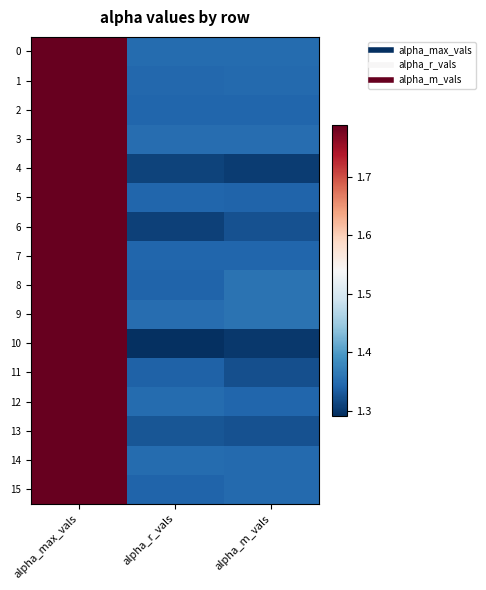

What is the total value across all series at alpha_r_vals?

21.4